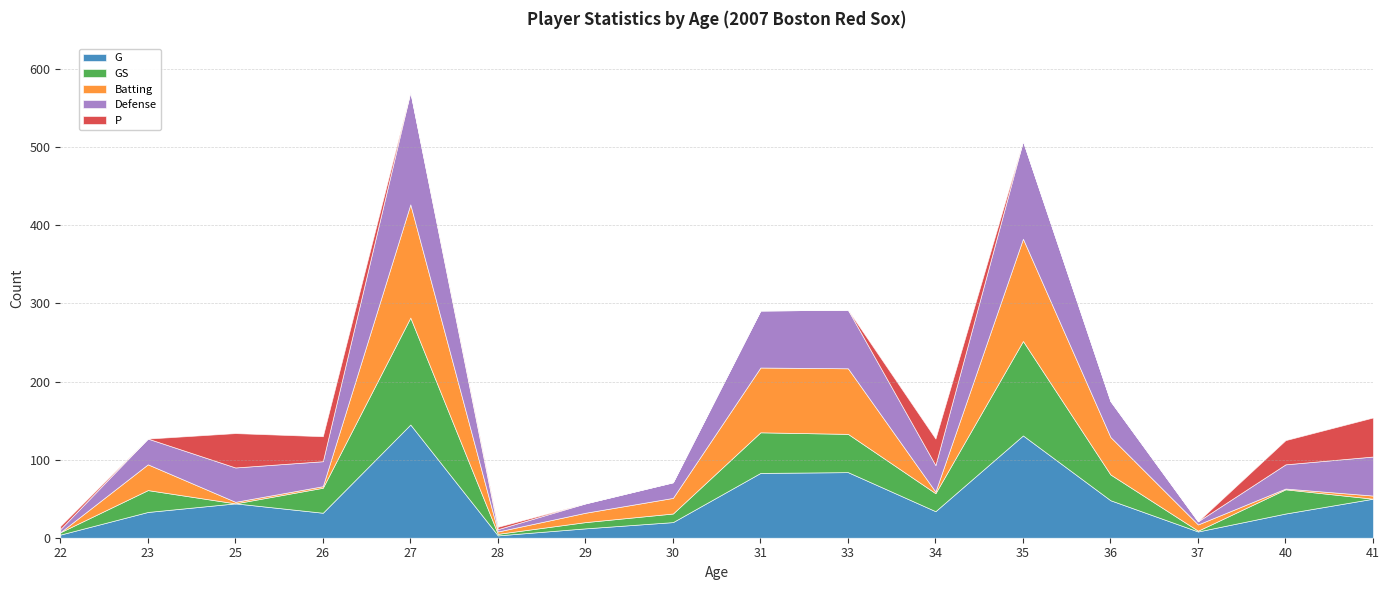

What is the value of the Batting point at the 6th from the left?

3